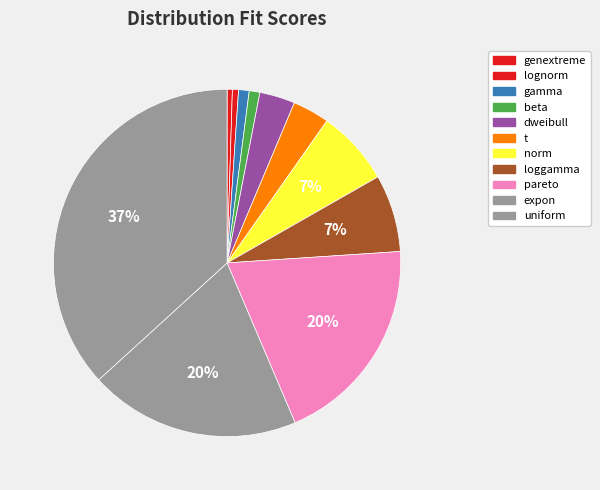

How many slices are in this pie chart?

11